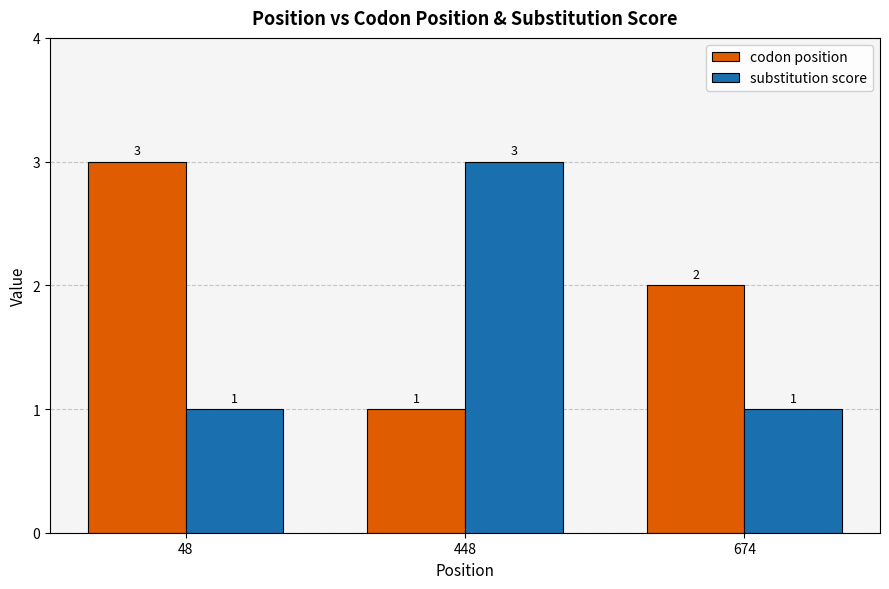

What is the value of the codon position bar at the 2nd from the left?

1